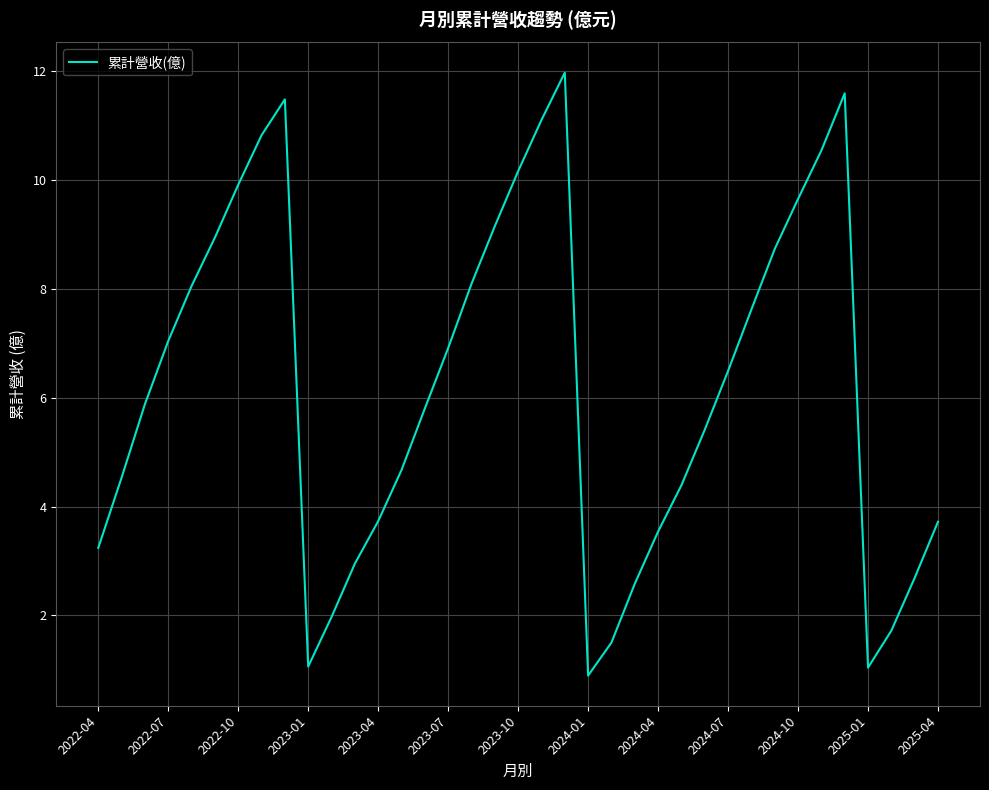

What is the greatest value displayed?

12.0